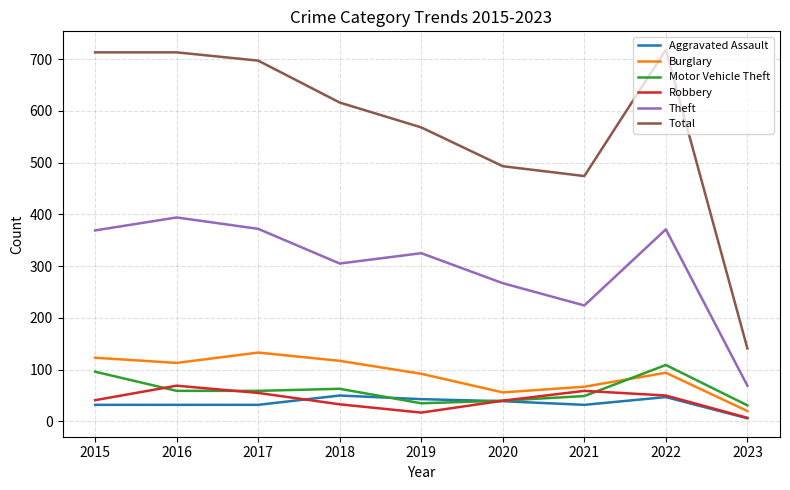

How many times do Burglary and Motor Vehicle Theft cross each other?

1